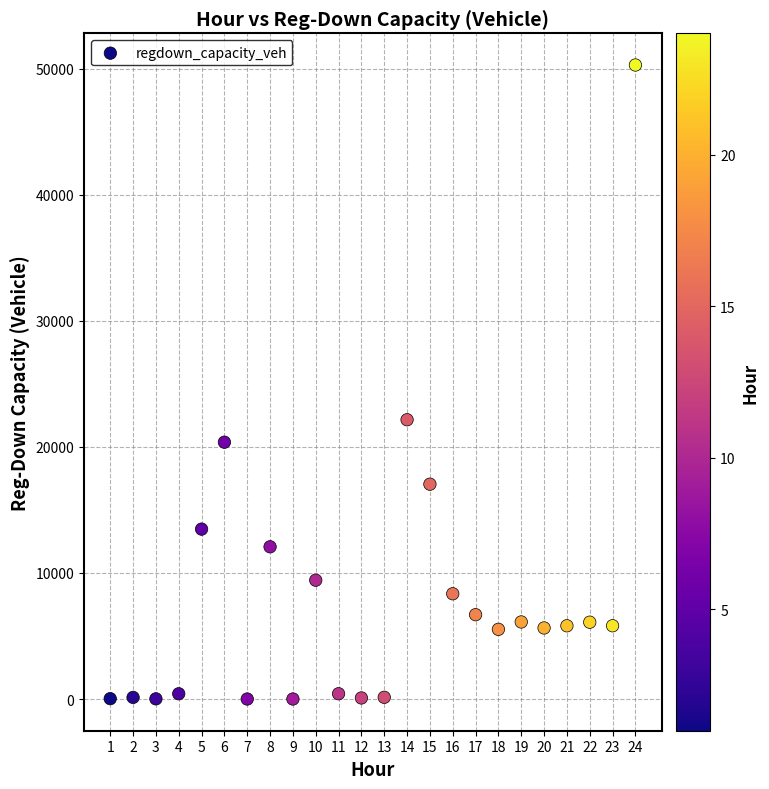

What is the range of X values (max minus min)?

23.0